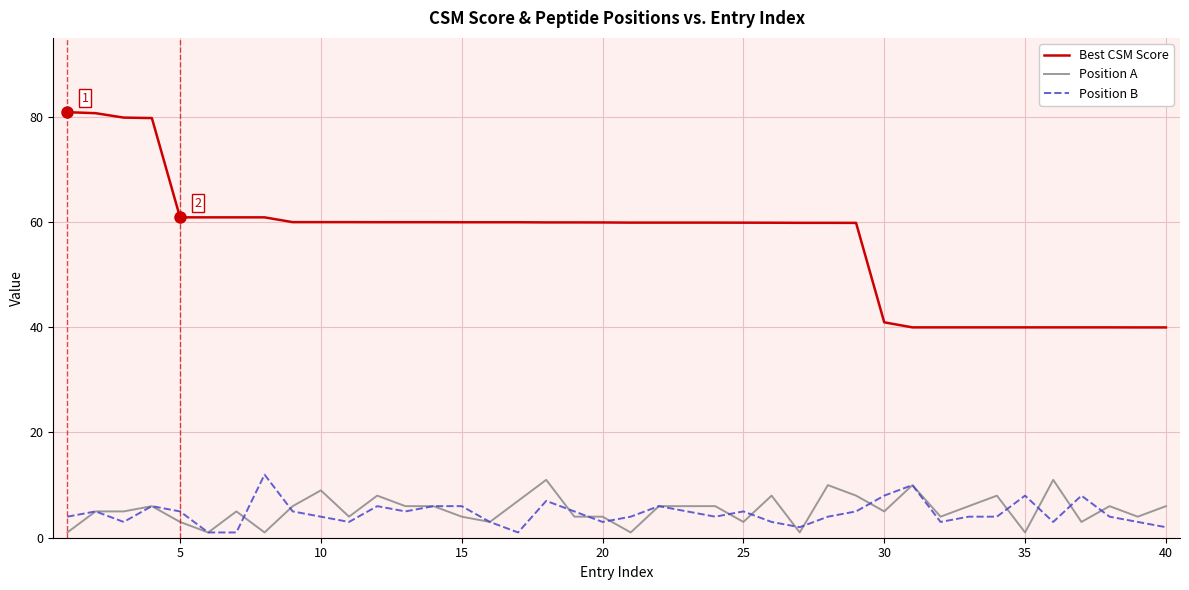

True or false: Position B and Best CSM Score intersect in this chart.

False